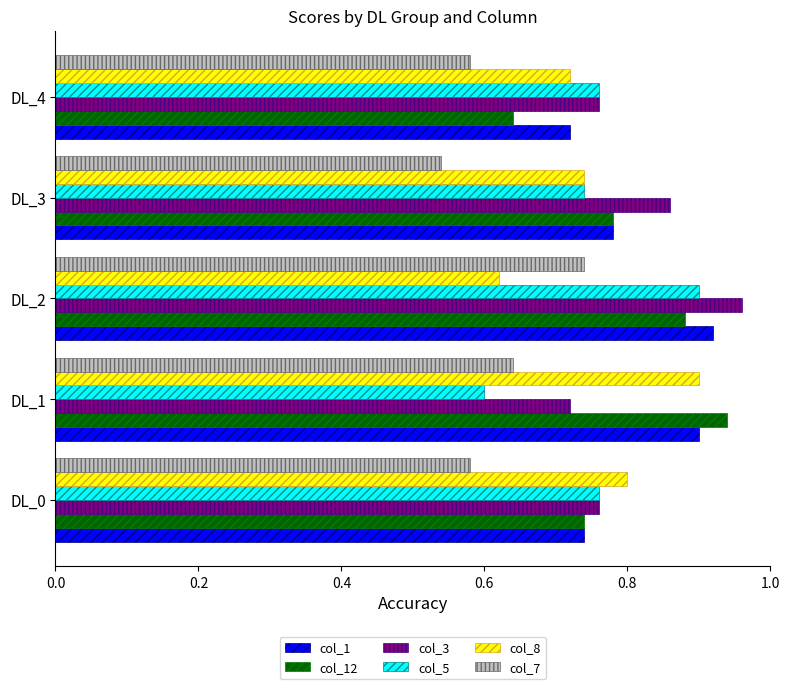

At which label does col_5 reach its minimum?

DL_1